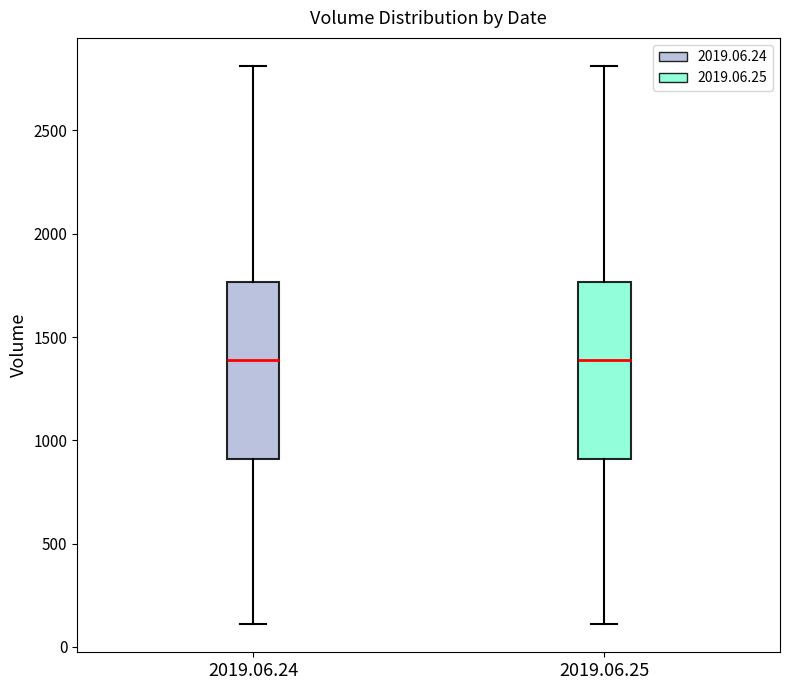

Reading left to right, read every box against the y-axis: the position of its median line, the range the box covers, and the ends of its whiskers. The values are not printed on the chart, so give them approximately, as read against the axis.

2019.06.24: median 1400, box 900 to 1750, whiskers 100 to 2800
2019.06.25: median 1400, box 900 to 1750, whiskers 100 to 2800